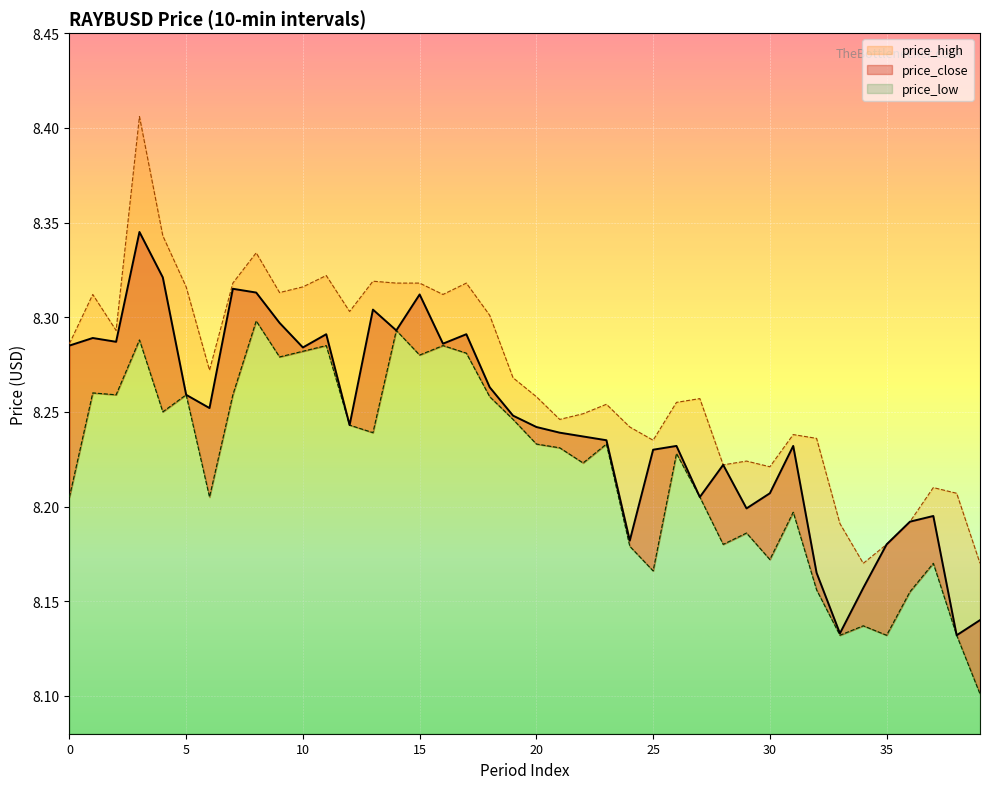

What is the label of the 26th point from the left?

25